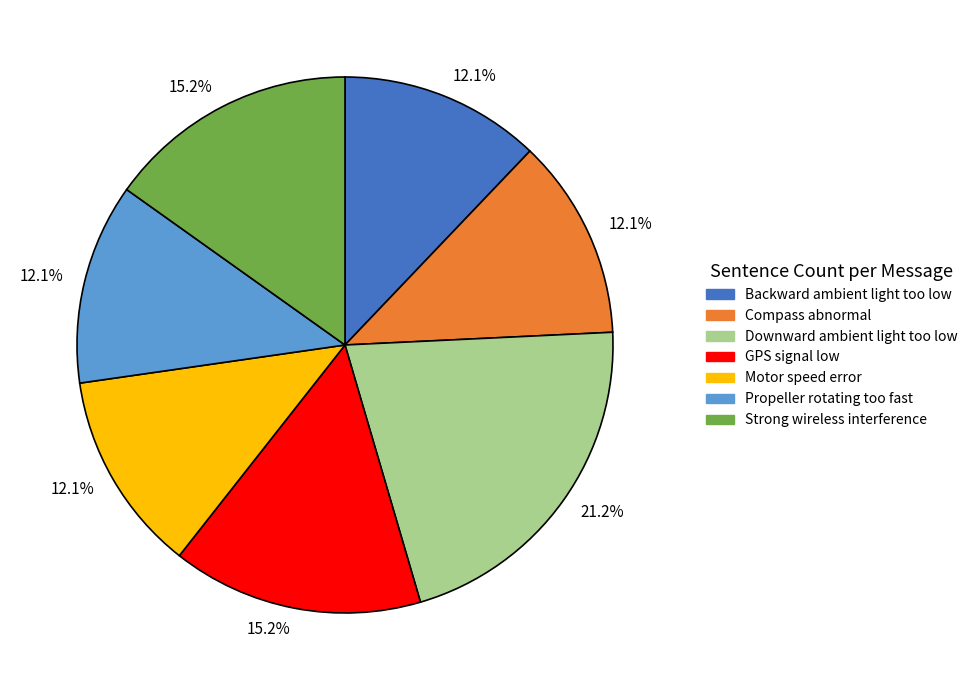

How many segments does this pie chart have?

7